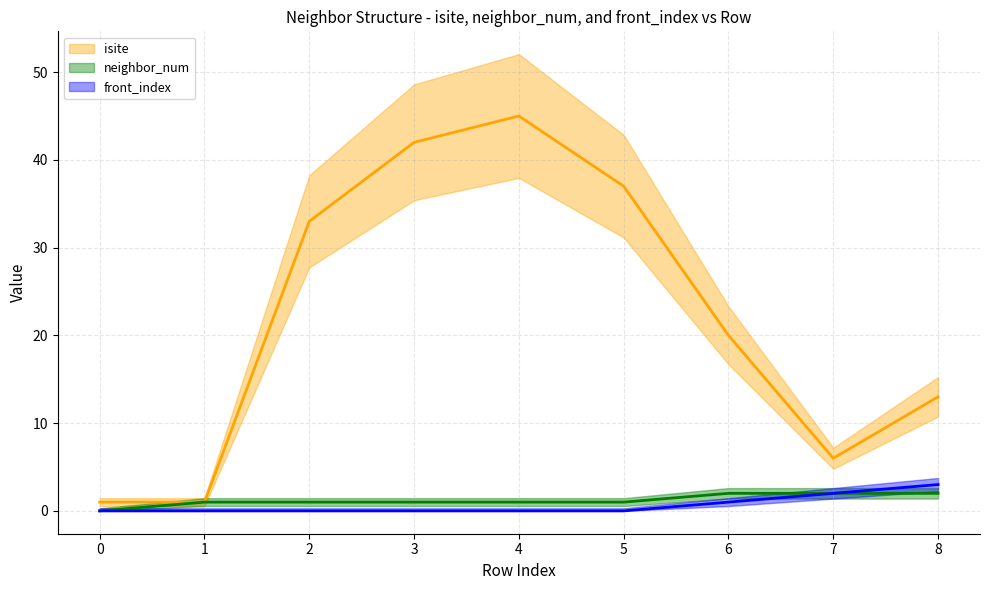

Reading left to right, what are all the values shown in this chart?

isite (line): 1	1	33	42	45	37	20	6	13
neighbor_num (line): 0	1	1	1	1	1	2	2	2
front_index (line): 0	0	0	0	0	0	1	2	3